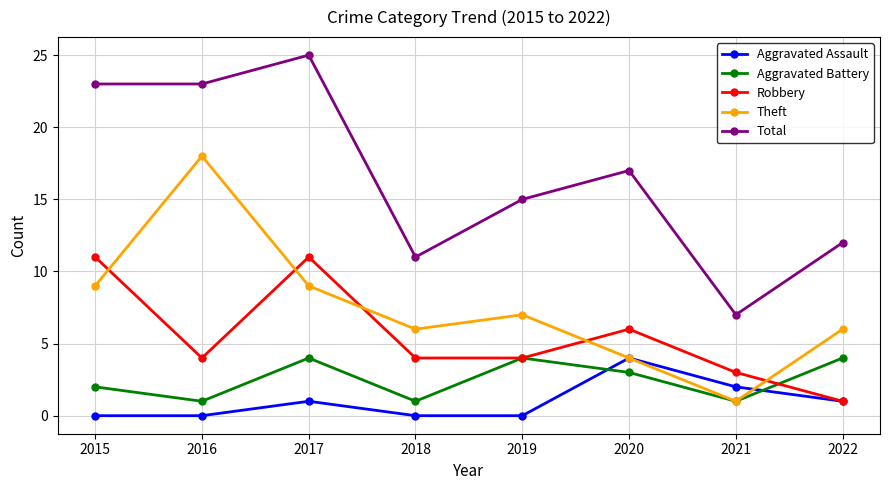

At how many categories does at least one series exceed 20?

3